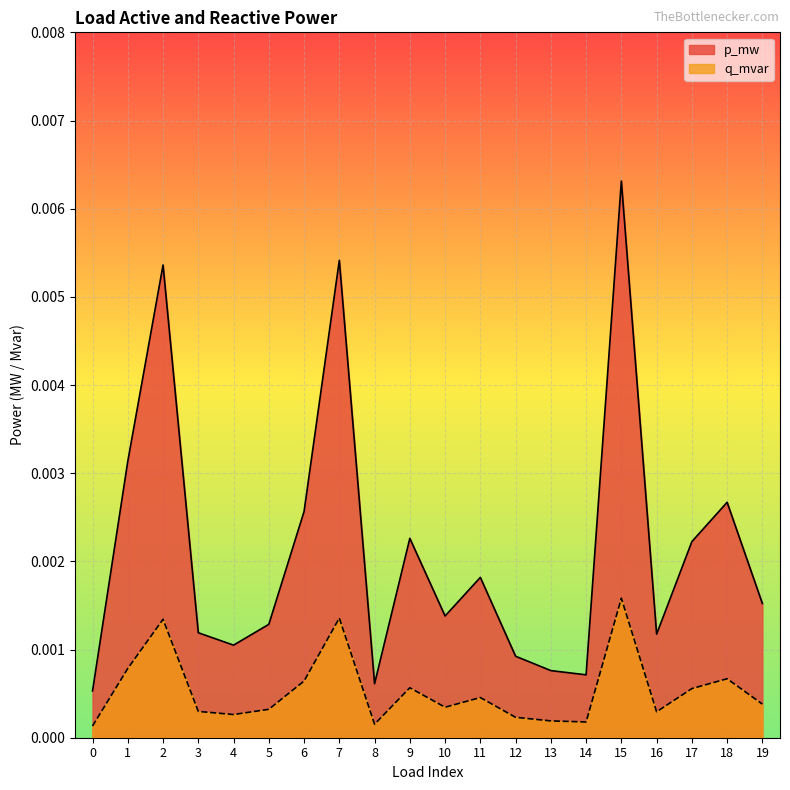

The value of p_mw at 9 is 0.0. True or false?

False